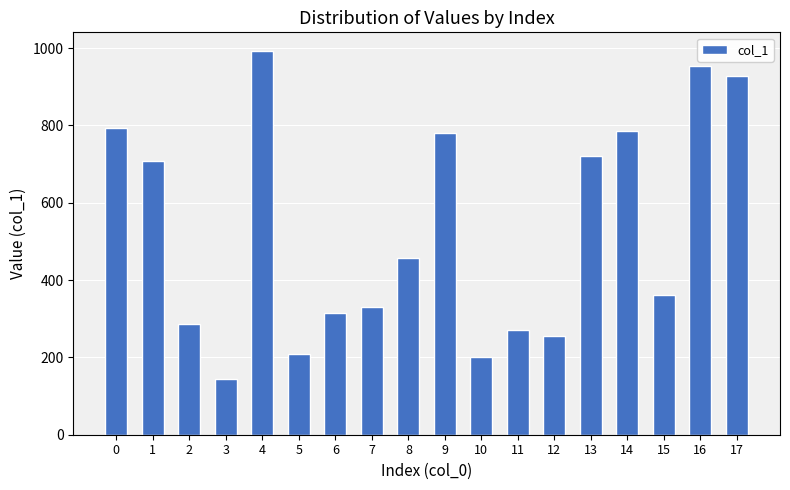

What is the value of the 4th bar from the left?

143